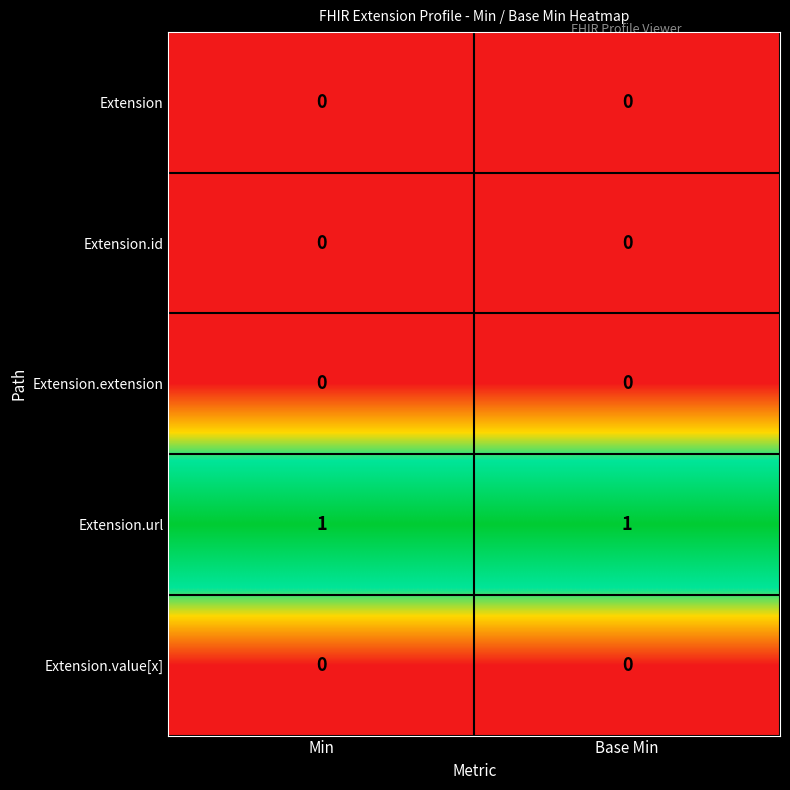

Is the value of Extension.url at Base Min greater than the value of Extension at Base Min?

Yes